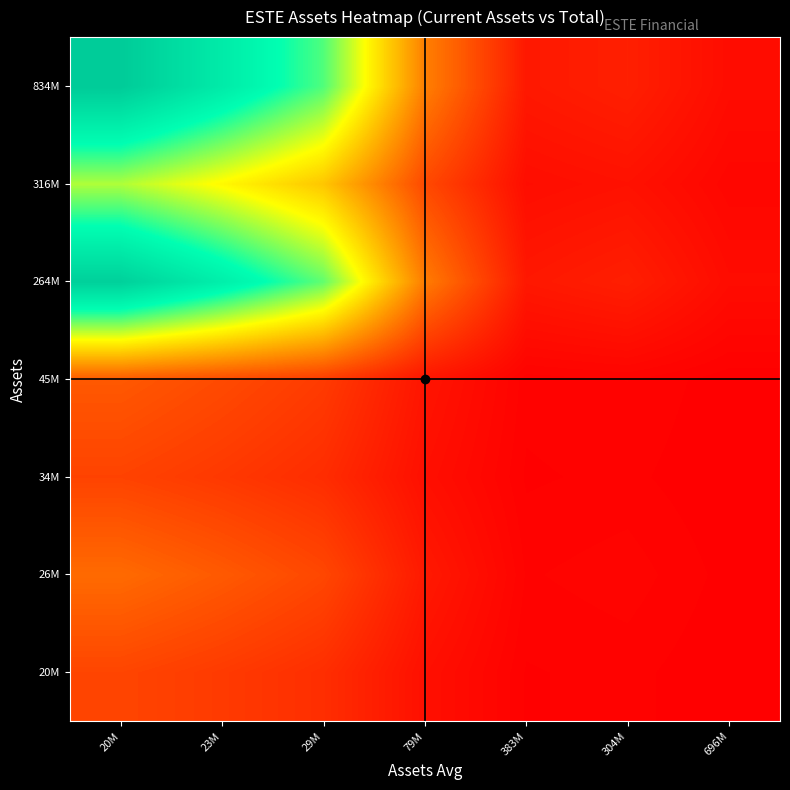

What is the greatest value displayed?

2.3